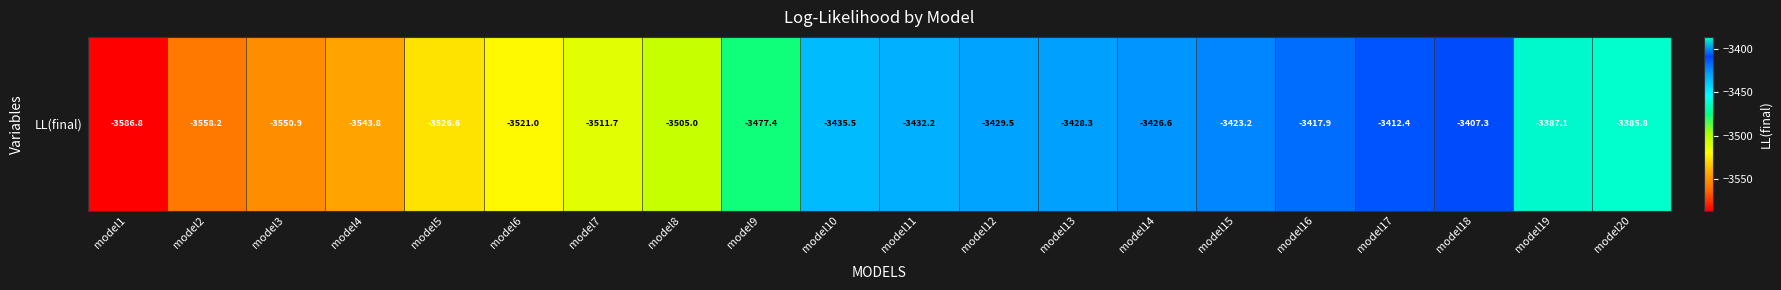

Rank the categories by value from lowest to highest.

model1, model2, model3, model4, model5, model6, model7, model8, model9, model10, model11, model12, model13, model14, model15, model16, model17, model18, model19, model20